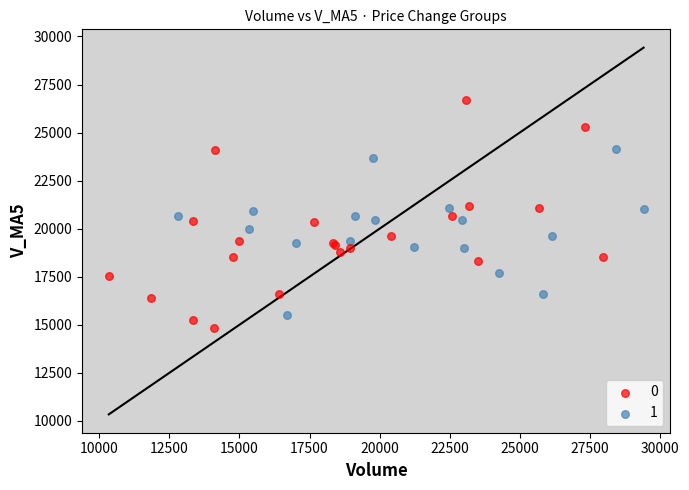

Which series reaches the maximum Y coordinate?

0